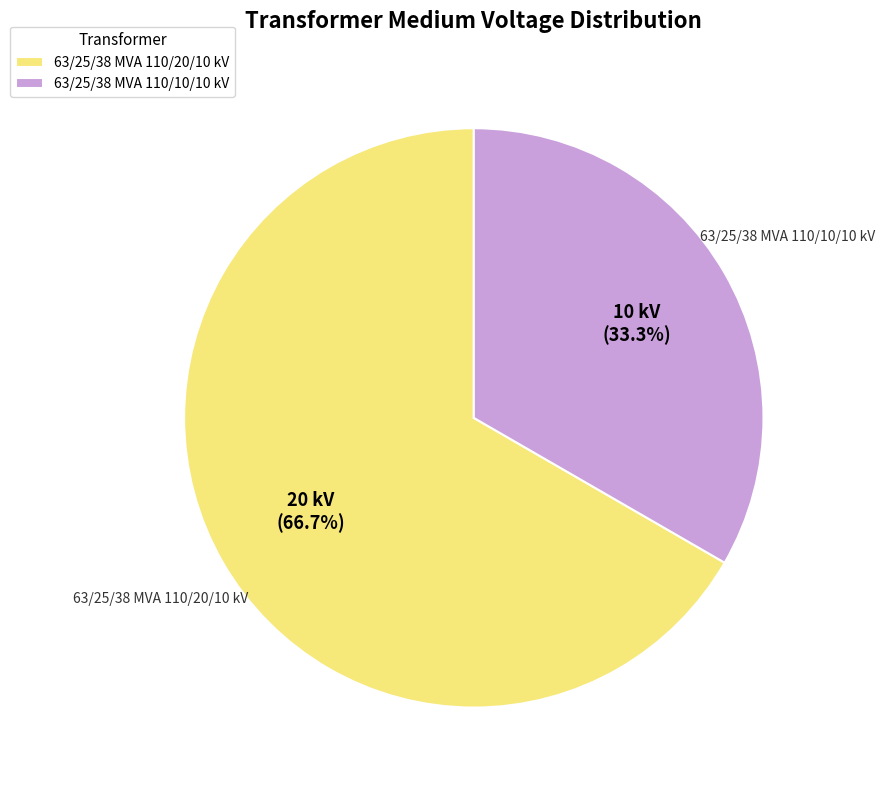

The 63/25/38 MVA 110/20/10 kV slice represents 67% of the pie. True or false?

True